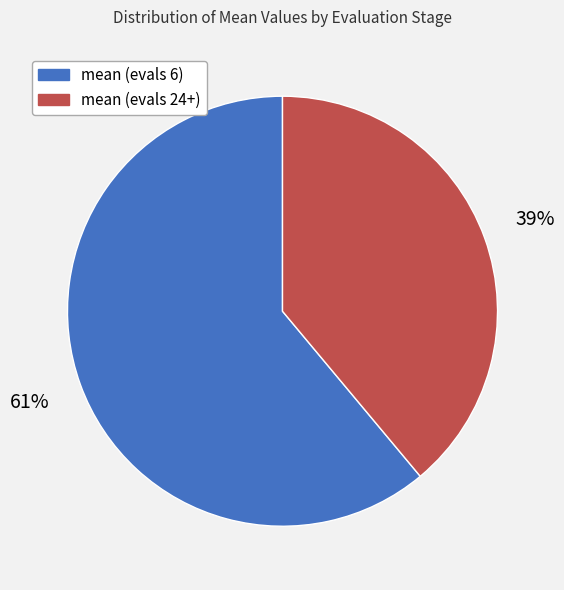

Which slice is the smallest?

mean (evals 24+)